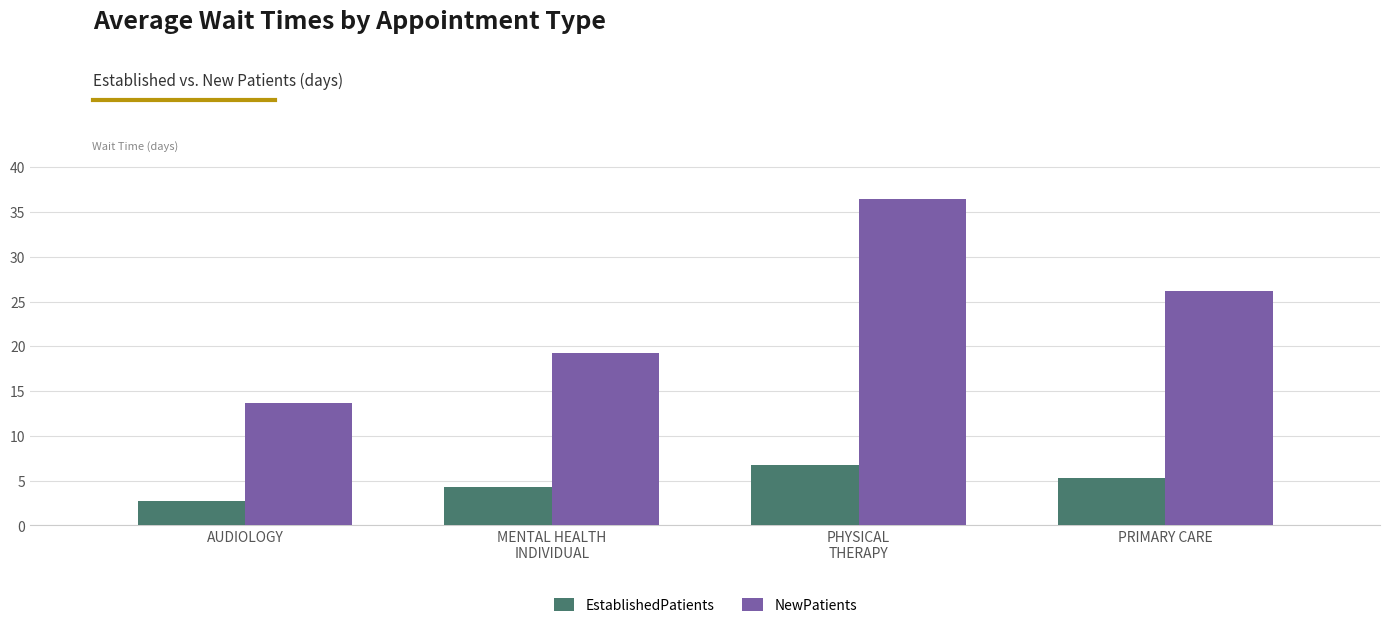

Which series has the largest total across all categories?

NewPatients